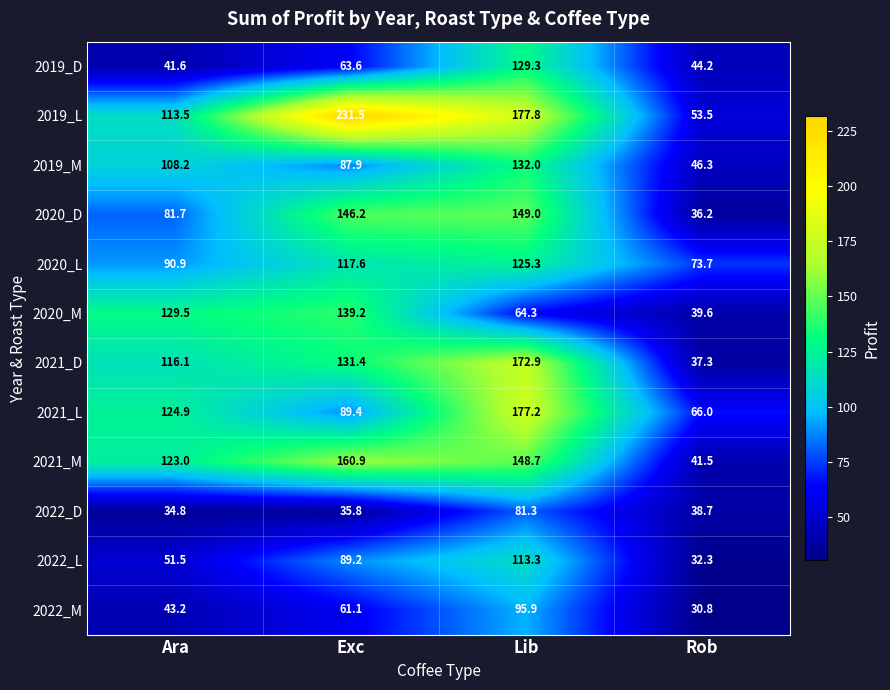

What is the sum of all 2022_D values?

190.6